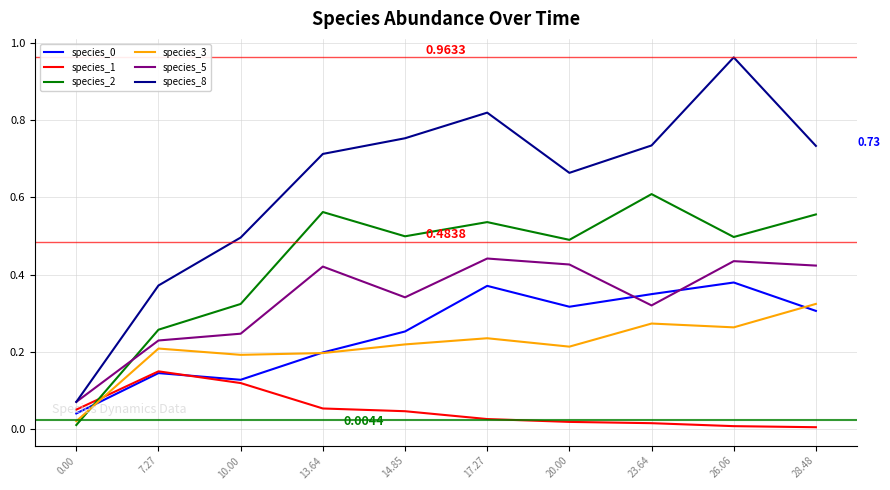

At which category does species_3 reach its first local peak?

7.27